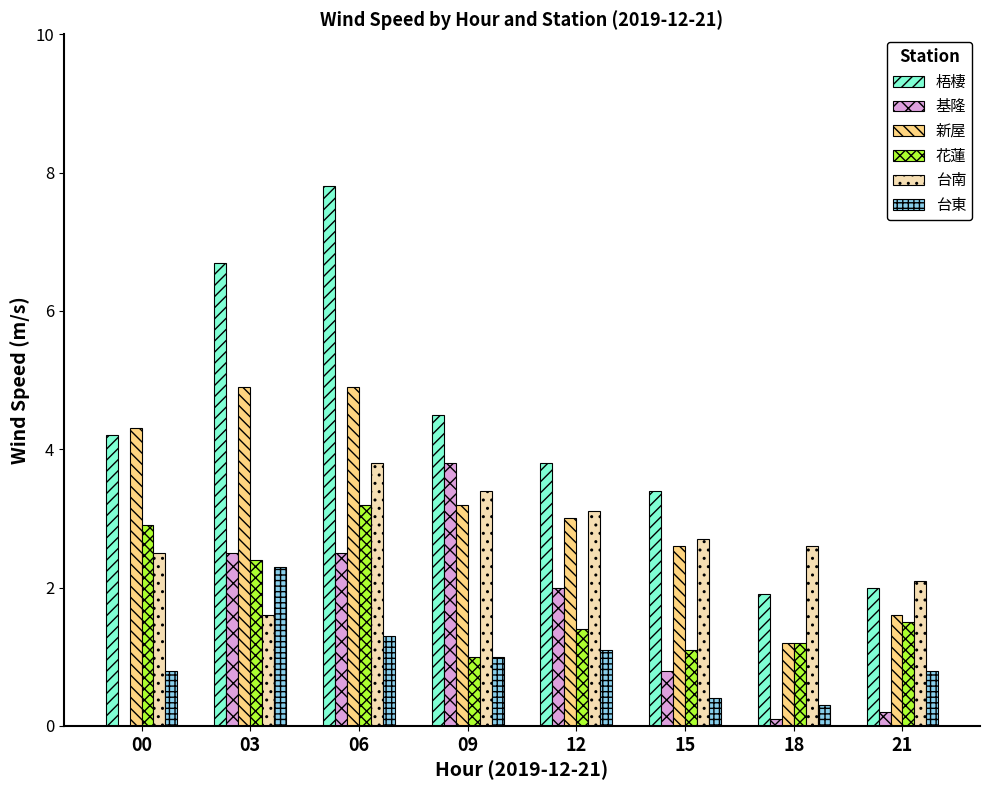

What is the sum of the 台南 values at 12 and 06?

6.9